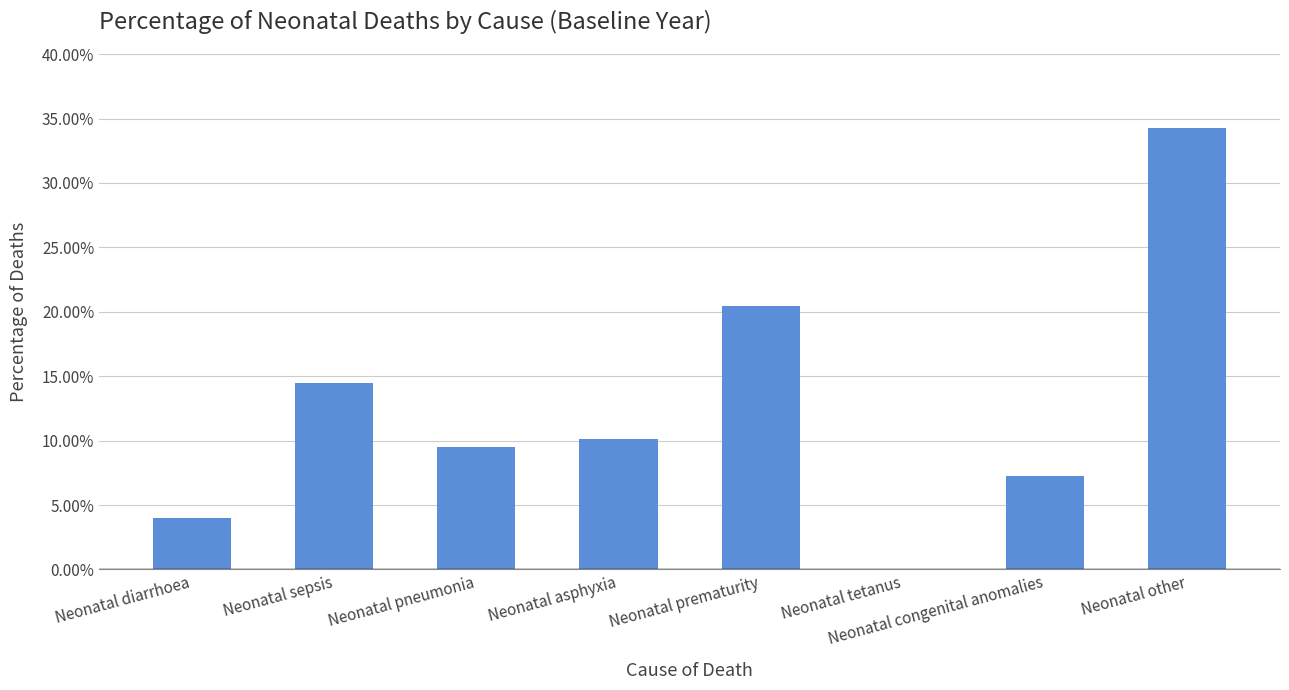

List the labels in order of value, smallest first.

Neonatal tetanus, Neonatal diarrhoea, Neonatal congenital anomalies, Neonatal pneumonia, Neonatal asphyxia, Neonatal sepsis, Neonatal prematurity, Neonatal other